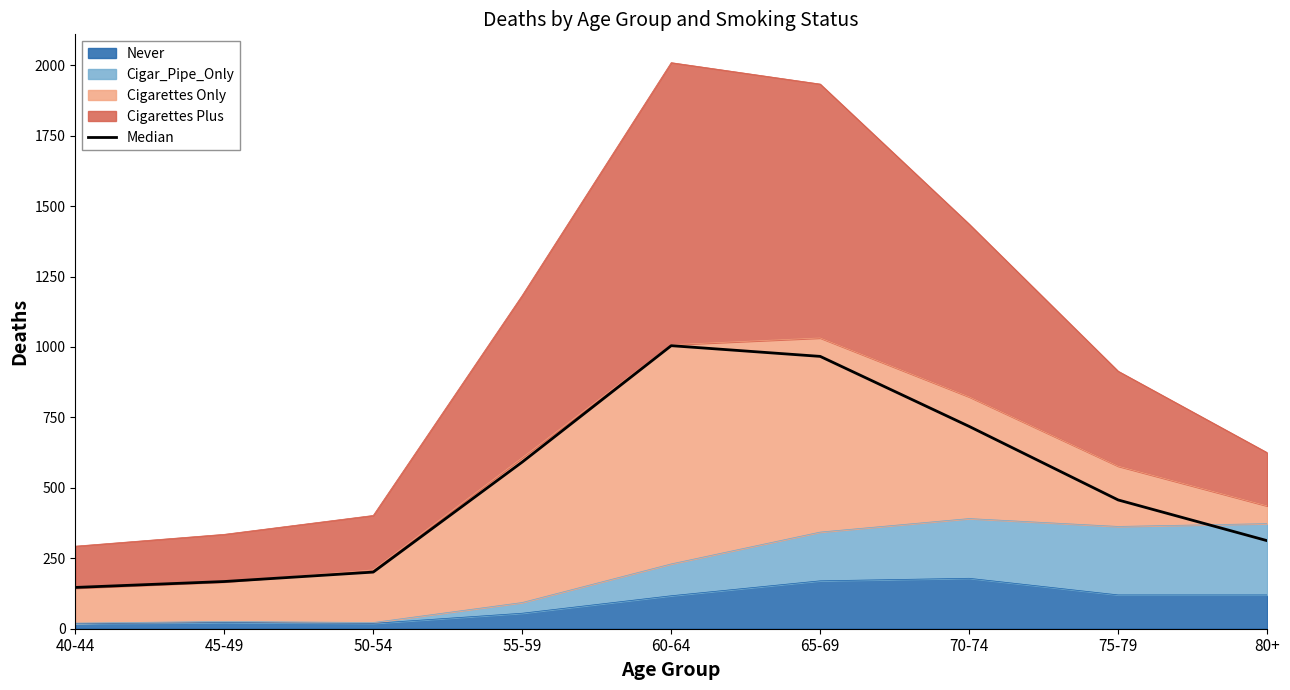

What is the difference between the second highest and second lowest values?

799.0